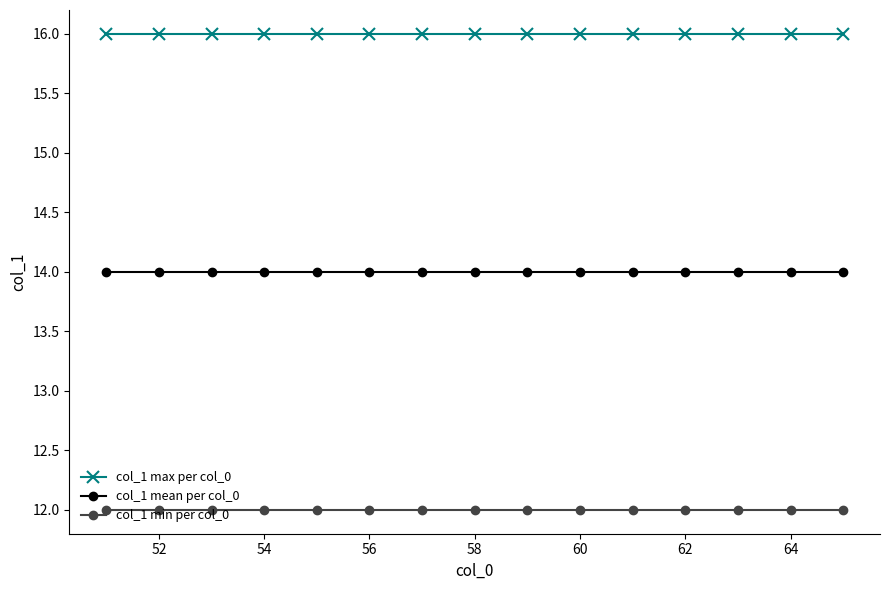

What is the average value of the col_1 min per col_0 series?

12